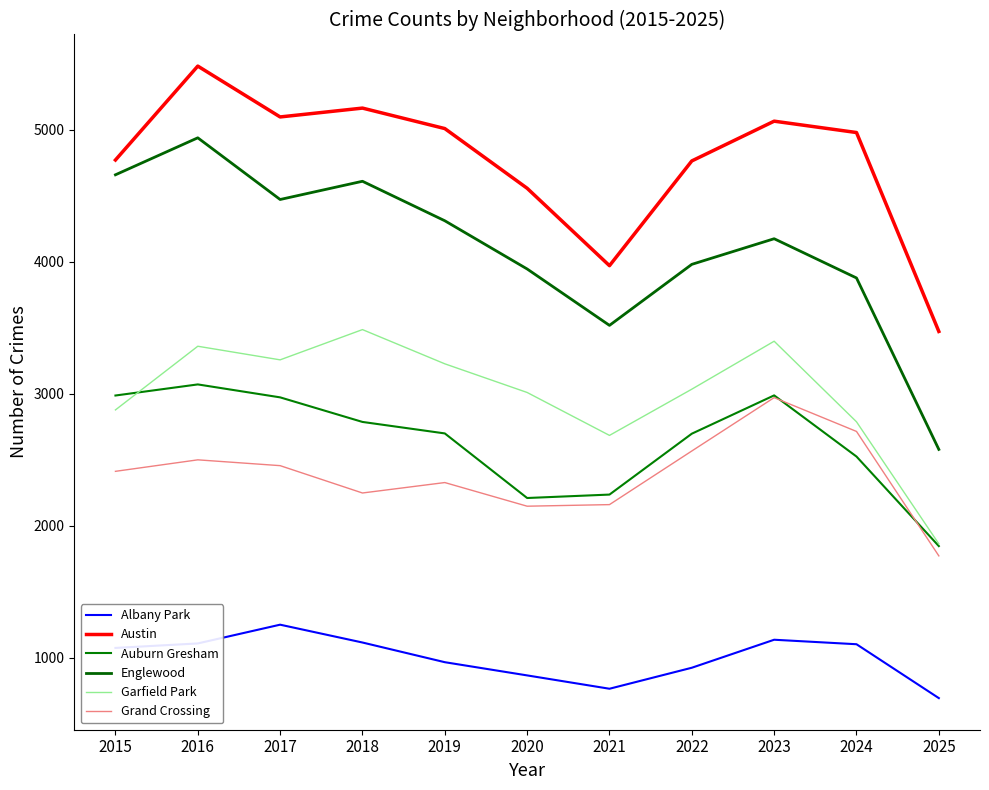

What is the value of the Englewood point at the 9th from the left?

4174